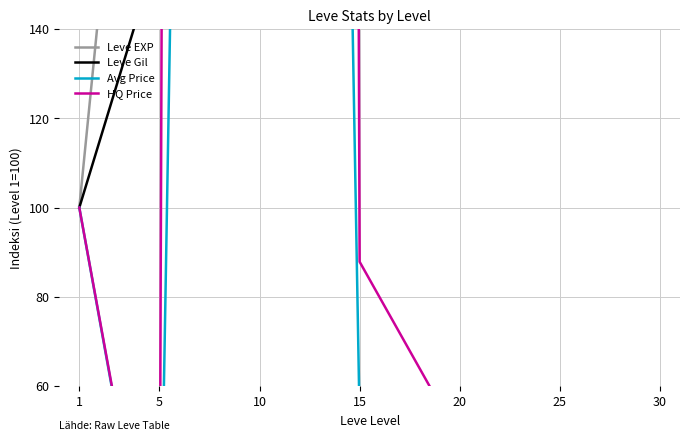

What is the total value across all series at 15?

1800.7